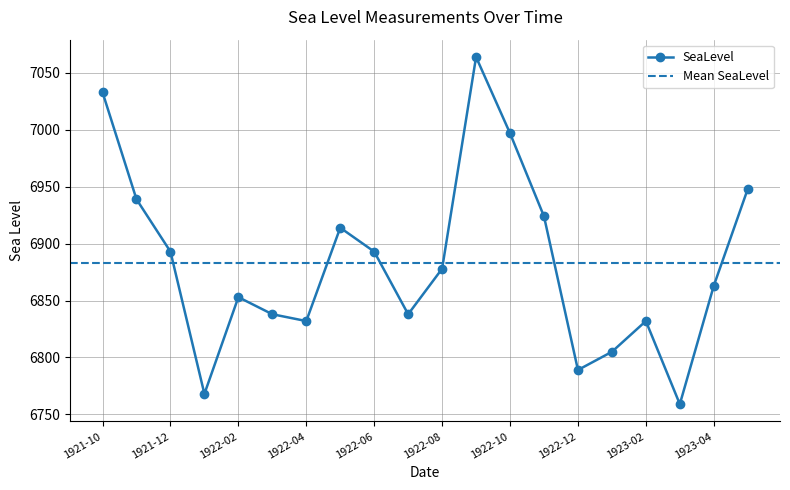

What is the minimum value shown in the chart?

6759